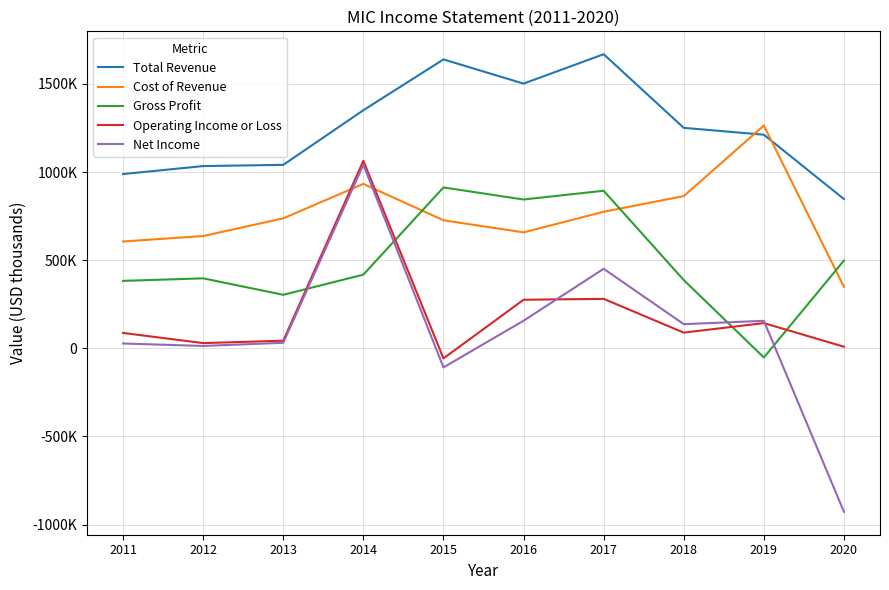

Where is Net Income nearest to the value 57000?

2013